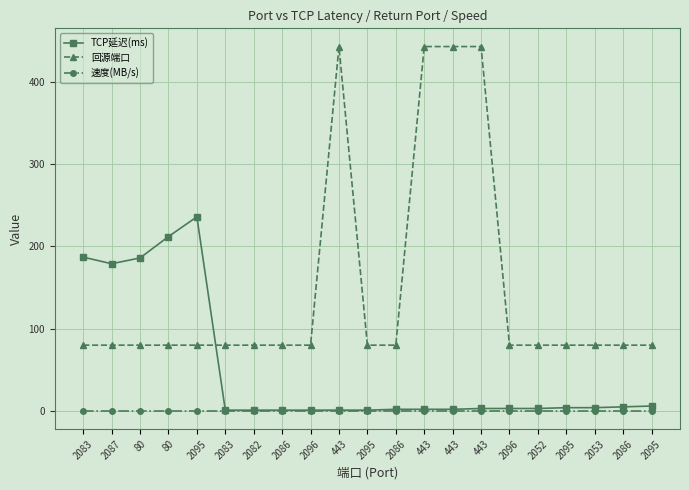

How many distinct data groups are displayed?

3